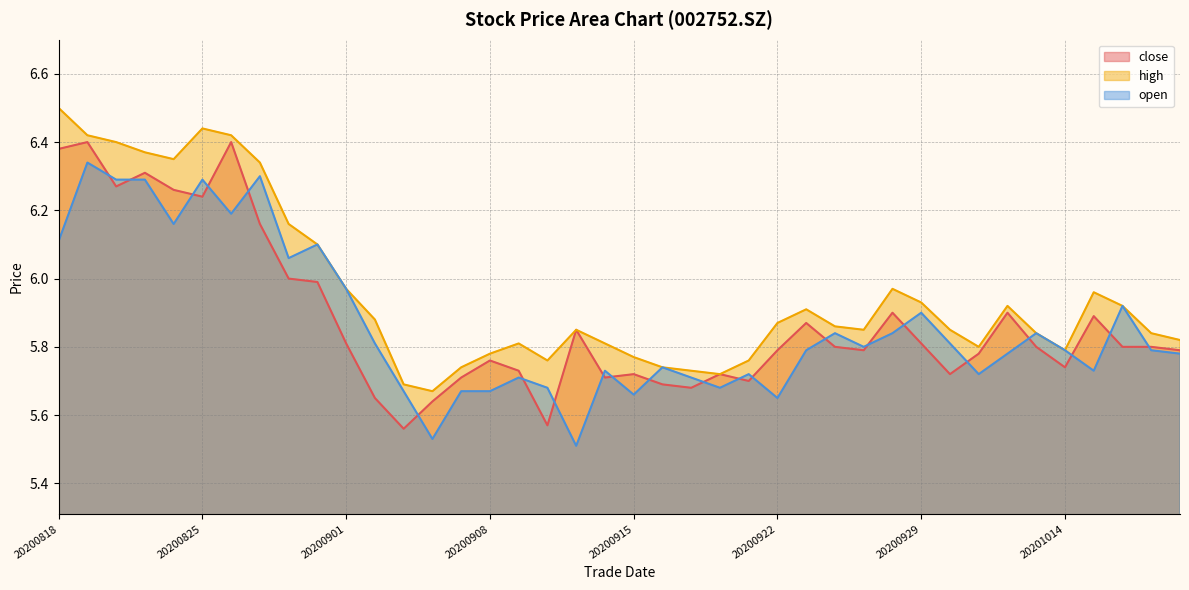

What is the difference between the second highest and minimum values in the high series?

0.8